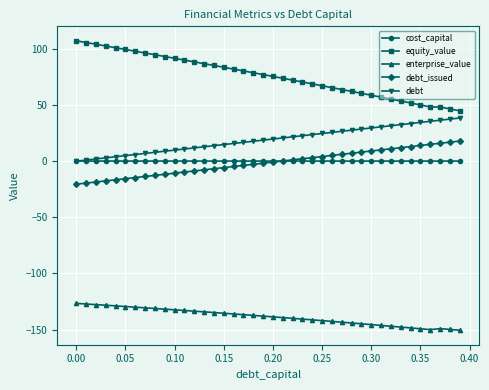

True or false: debt_issued and enterprise_value cross at least once.

False